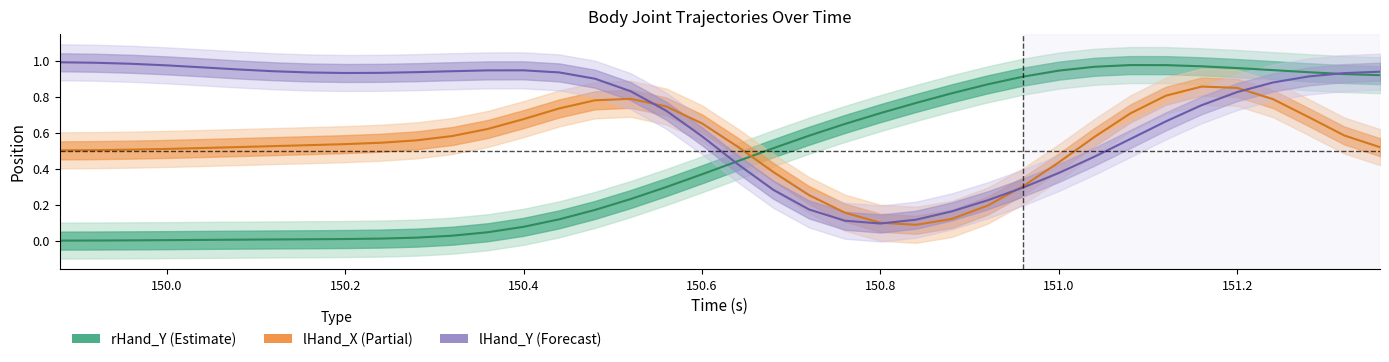

Rank the series at 150.2 from lowest to highest value.

rHand_Y center, lHand_X center, lHand_Y center